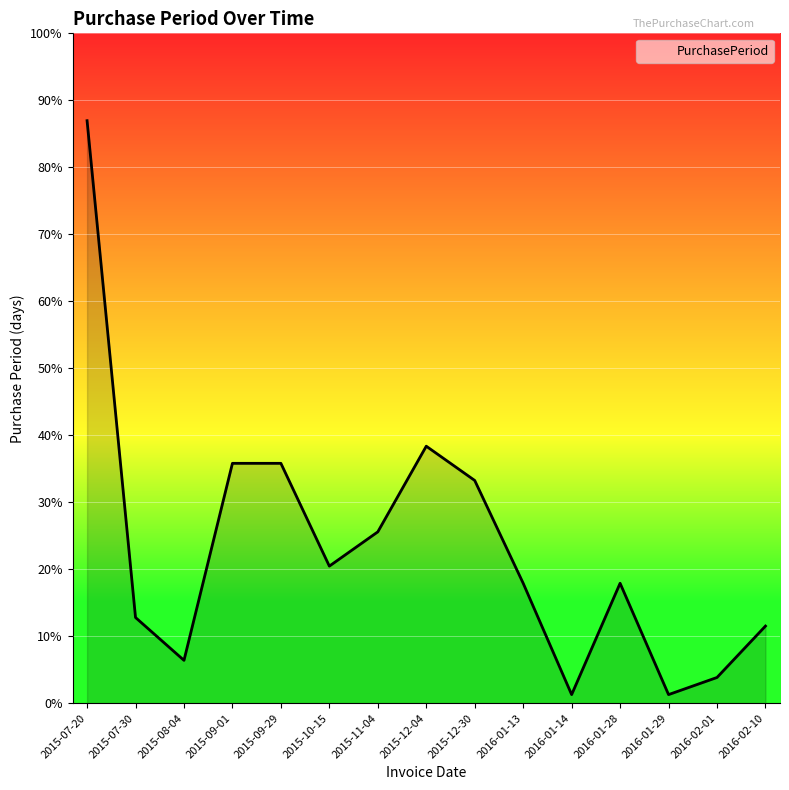

Is this an area chart (filled region under the line)?

Yes